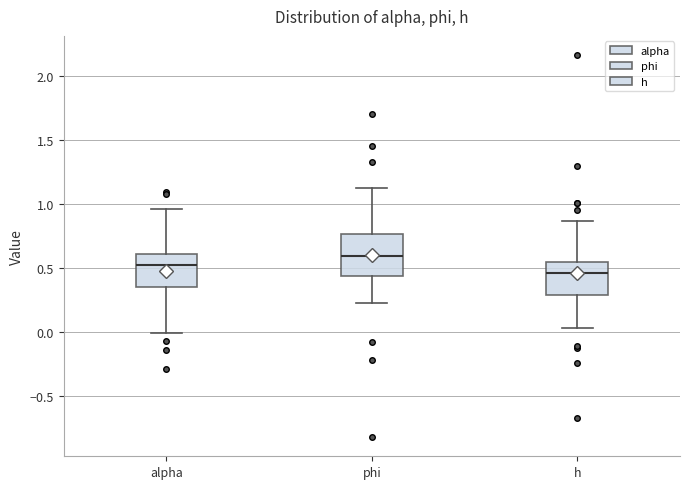

Comparing the boxes themselves (not the whiskers), which one is the tallest?

phi